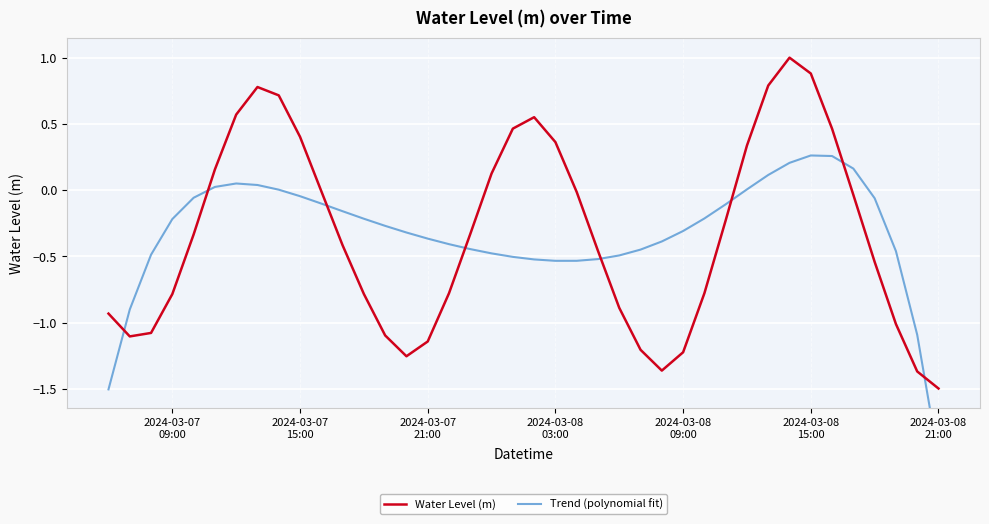

The Trend (polynomial fit) series shows -0.1 at 36. True or false?

False